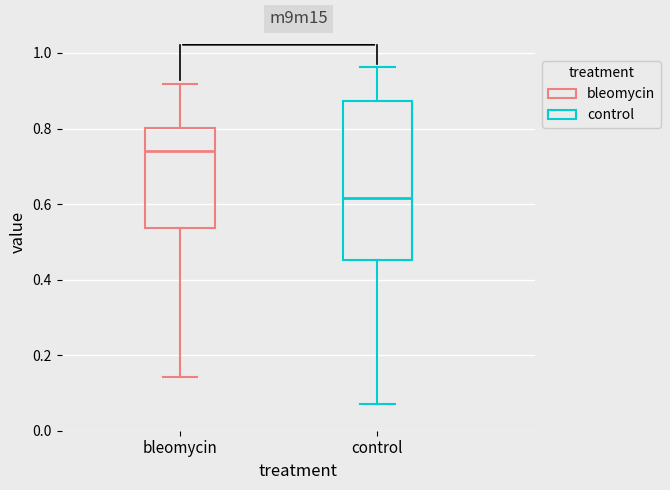

Reading left to right, read every box against the y-axis: the position of its median line, the range the box covers, and the ends of its whiskers. The values are not printed on the chart, so give them approximately, as read against the axis.

bleomycin: median 0.74, box 0.54 to 0.80, whiskers 0.14 to 0.92
control: median 0.62, box 0.46 to 0.88, whiskers 0.08 to 0.96